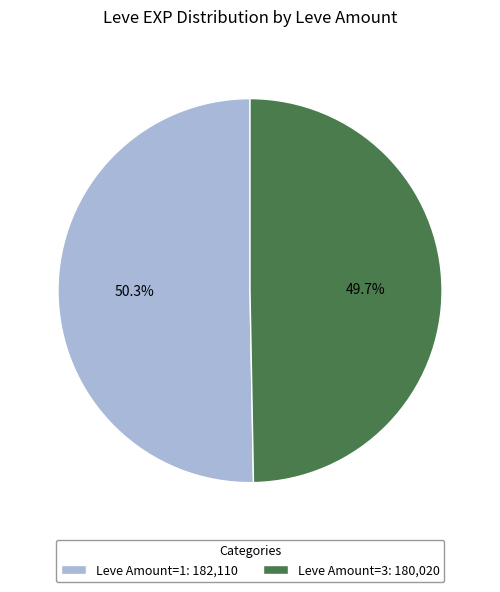

Count the number of slices in the pie.

2